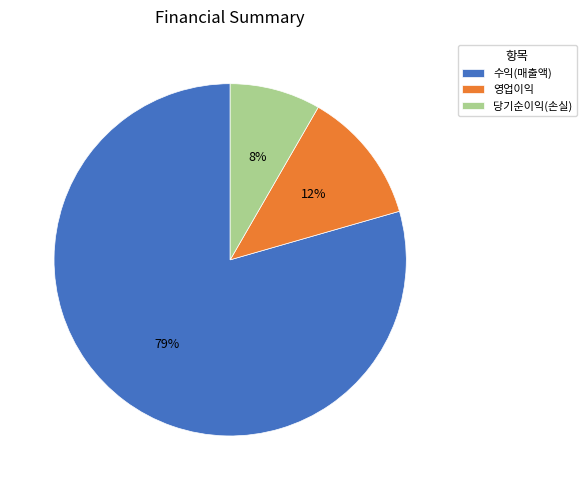

Between 당기순이익(손실) and 영업이익, which is larger?

영업이익